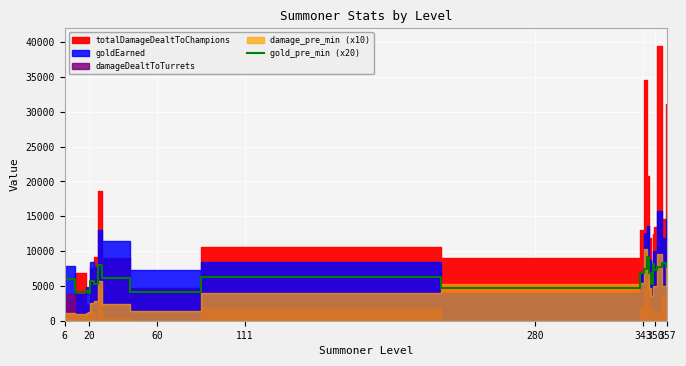

How many interior local peaks (higher than both neighbors) does the data have?

7